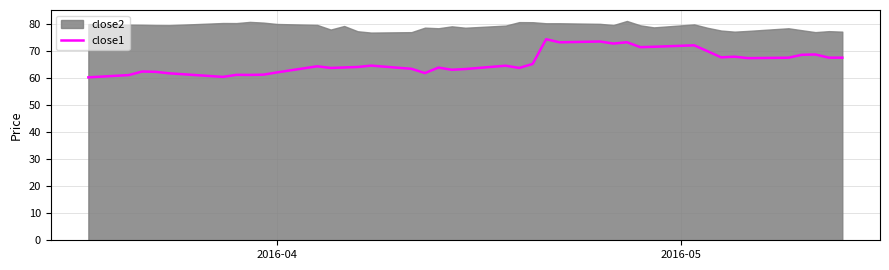

True or false: the data shows 117.5 at 27.

False